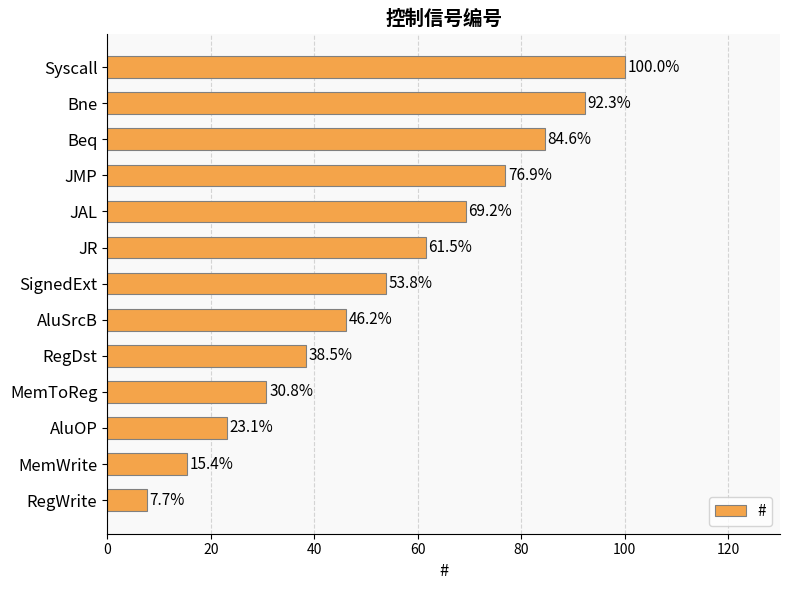

Between Beq and Bne, which is larger?

Bne